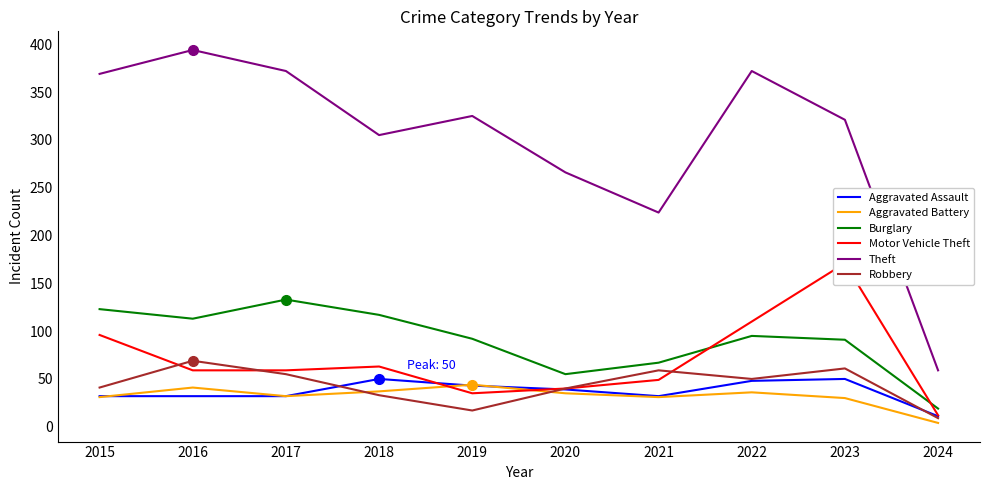

Which series has the widest spread of values?

Theft